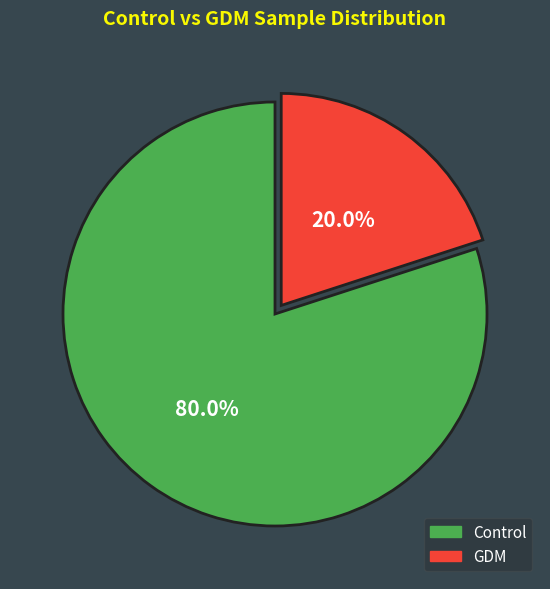

To the nearest percent, what portion does Control represent?

80%